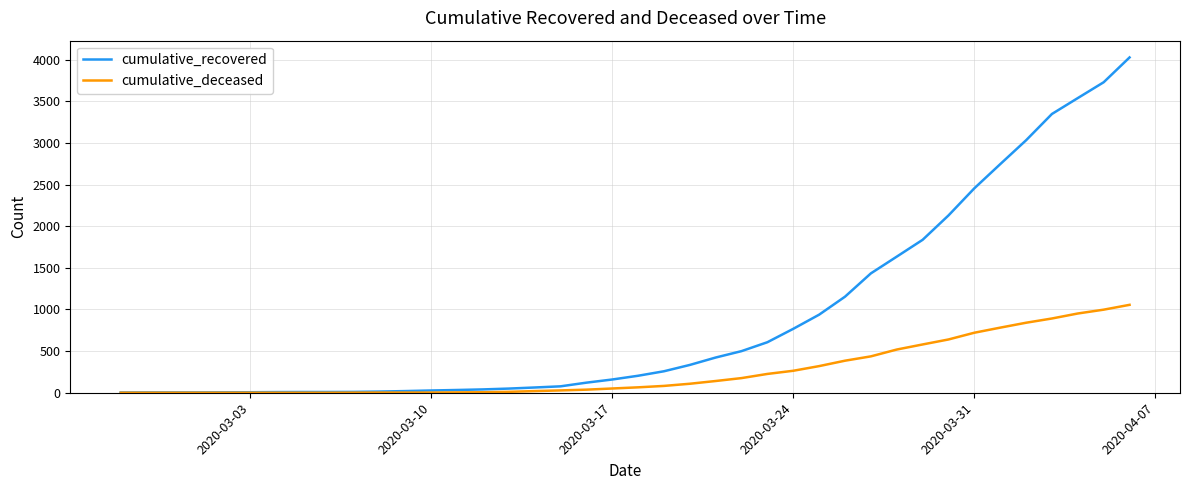

Which series has the widest spread of values?

cumulative_recovered